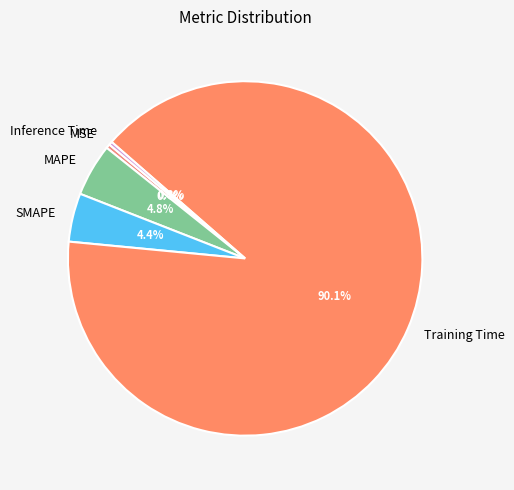

How many segments does this pie chart have?

5